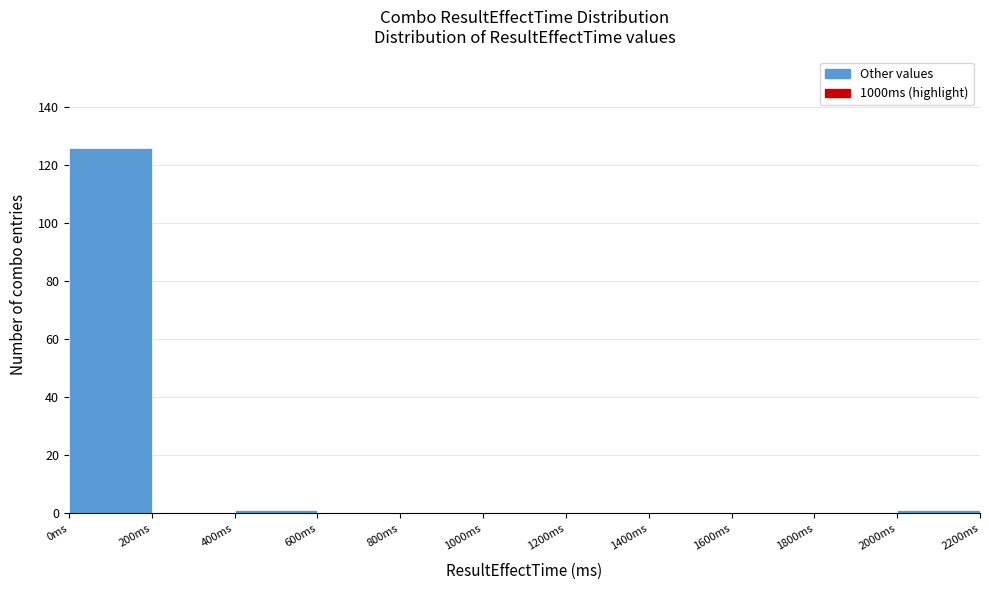

Which range on the x-axis has the tallest bar?

0 to 200